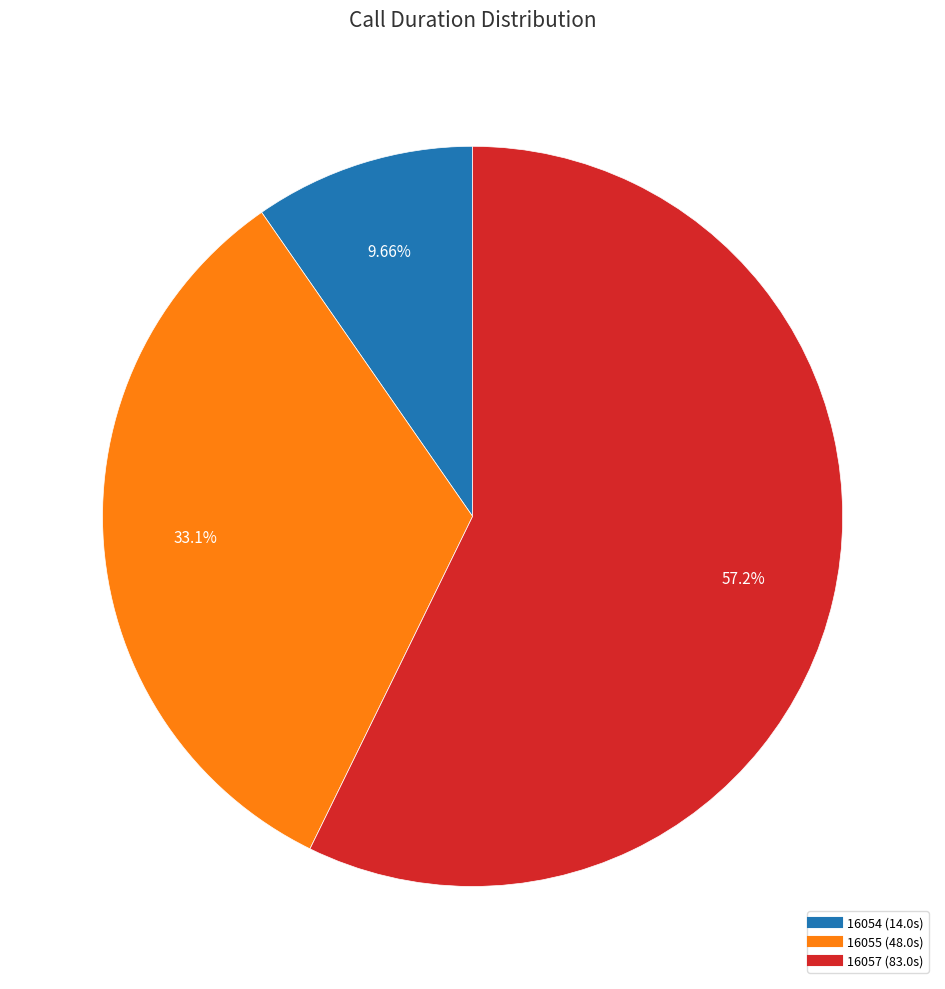

How many segments does this pie chart have?

3